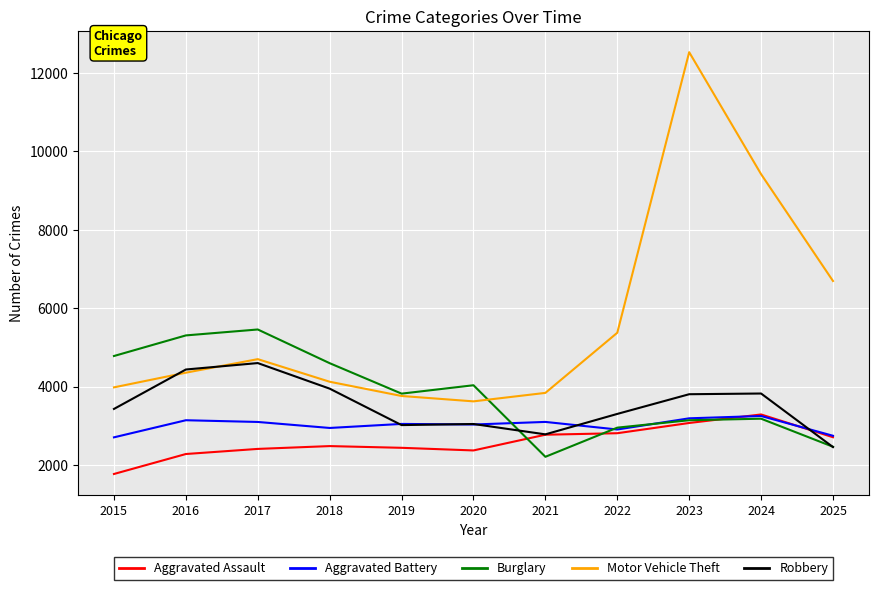

At how many categories does at least one series exceed 2062?

11